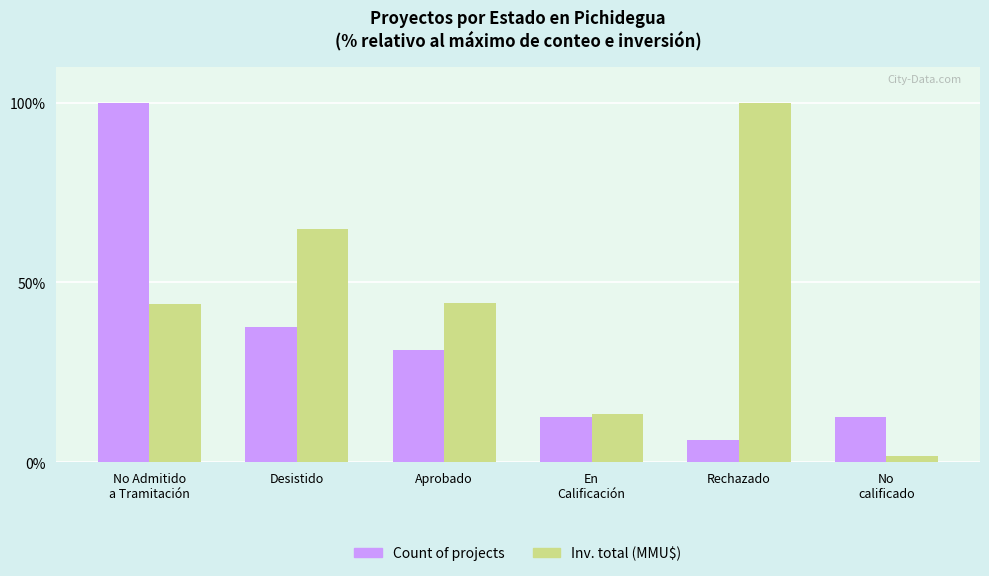

The Inv. total (MMU$) series shows 64.4 at Aprobado. True or false?

False